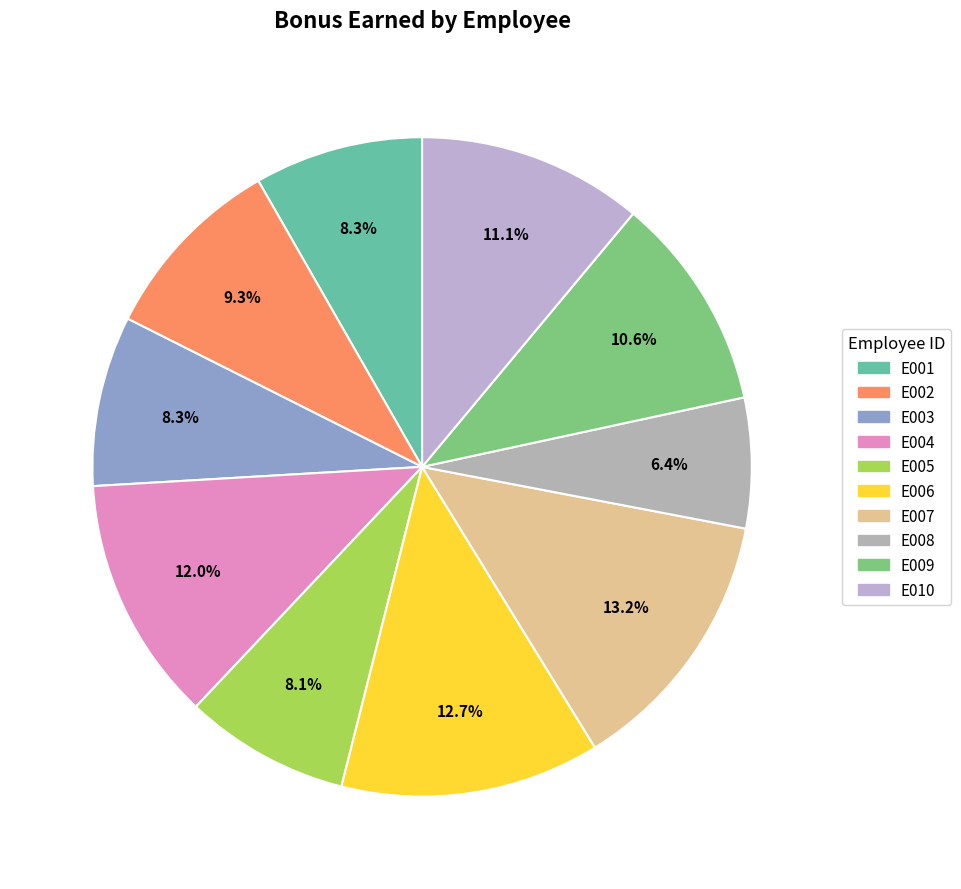

The E010 slice represents 11% of the pie. True or false?

True